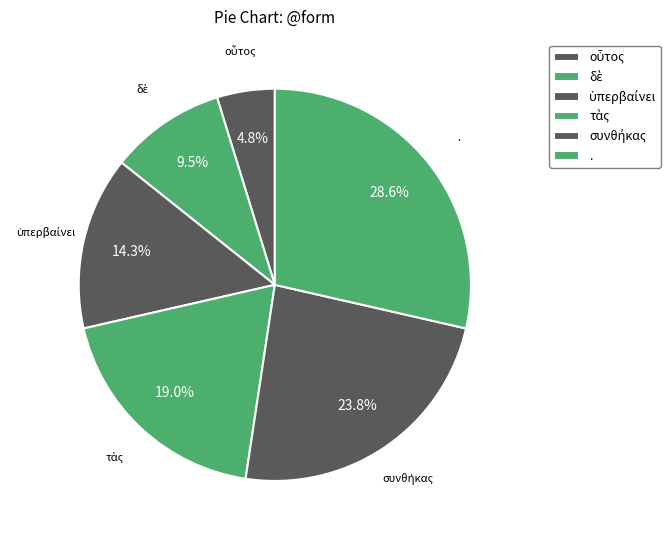

Is it true that . is 29% of the pie?

True